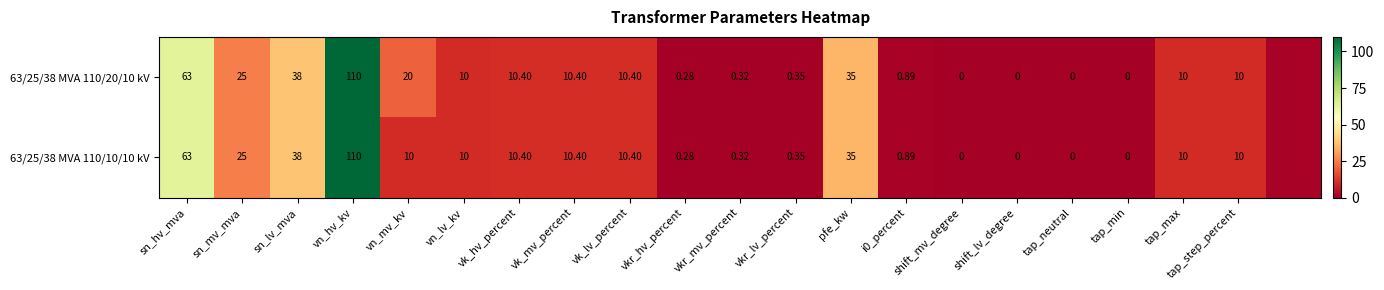

The 63/25/38 MVA 110/20/10 kV series shows 0.0 at shift_mv_degree. True or false?

True